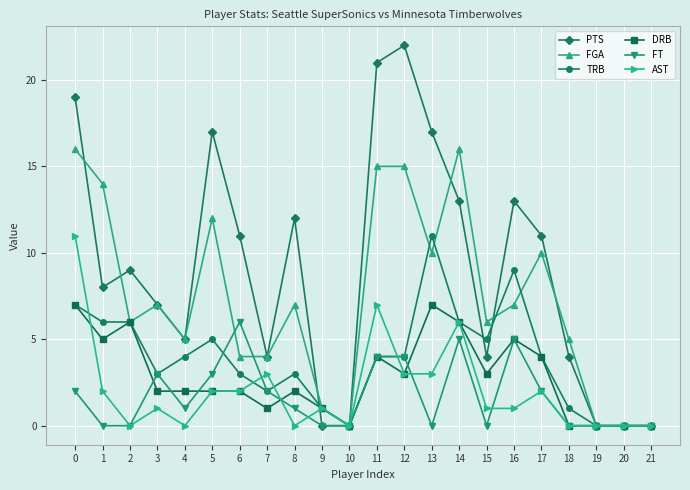

What is the difference between the highest and lowest values at 2?

9